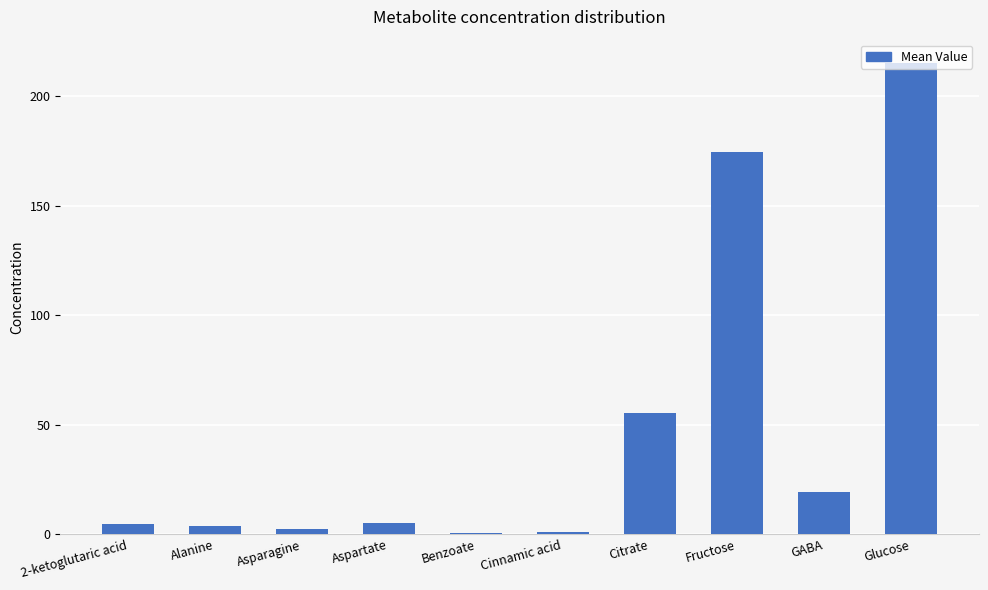

How many bars are there in total?

10